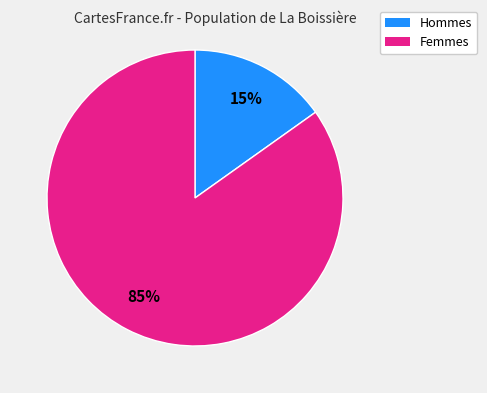

Is there any slice that represents more than half of the pie?

Yes